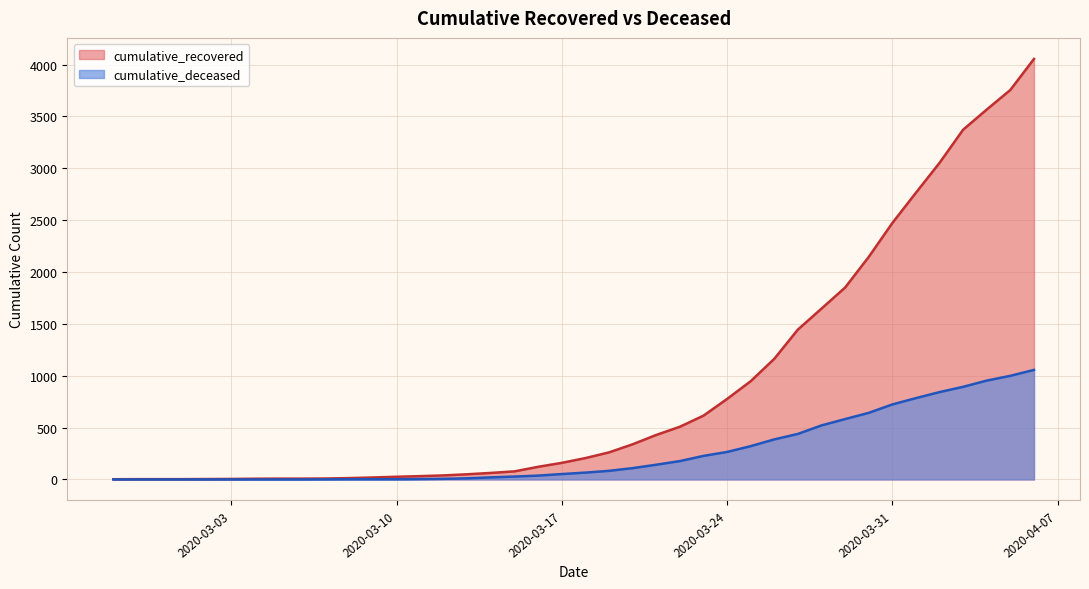

Rank the series by their average value, from highest to lowest.

cumulative_recovered, cumulative_deceased